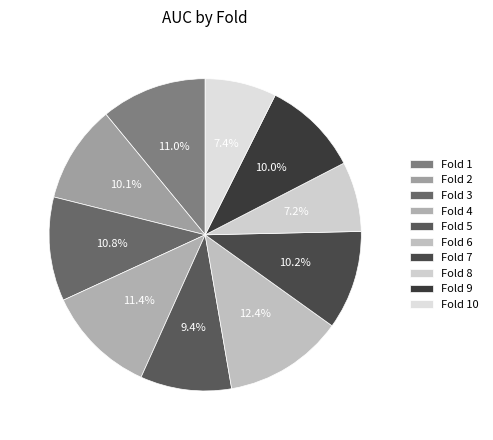

What percentage is the Fold 3 slice, to the nearest percent?

11%